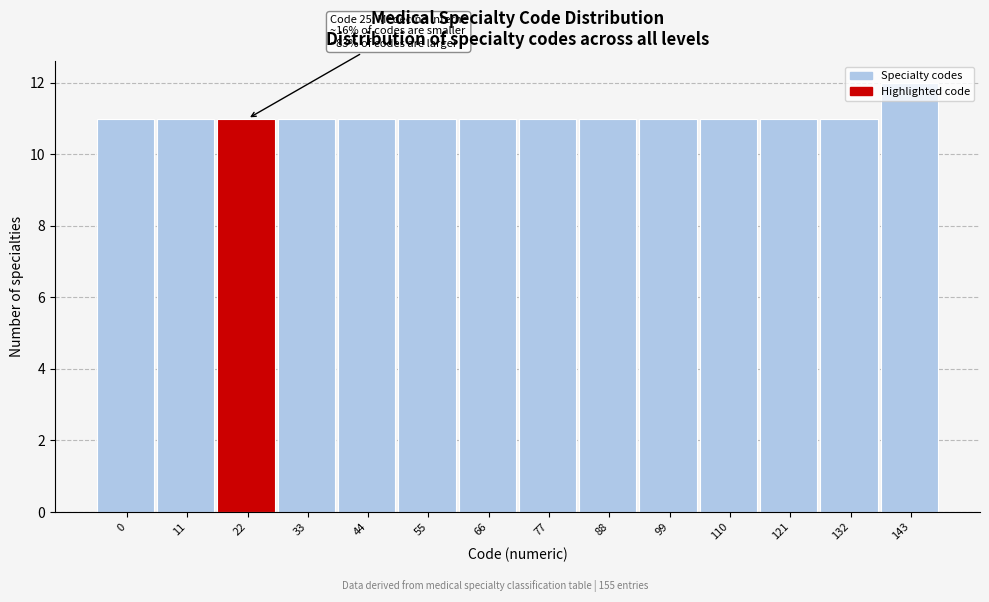

The value at 66 is 15. True or false?

False